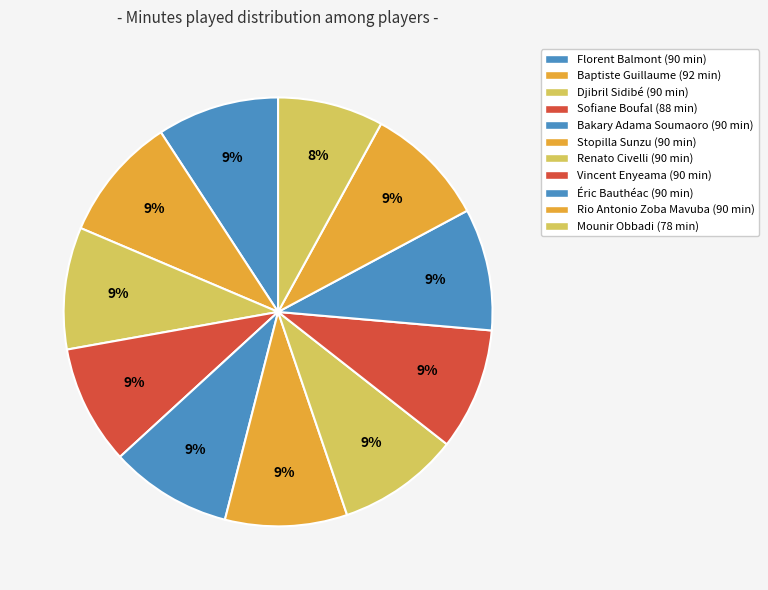

What percentage is the Vincent Enyeama slice, to the nearest percent?

9%